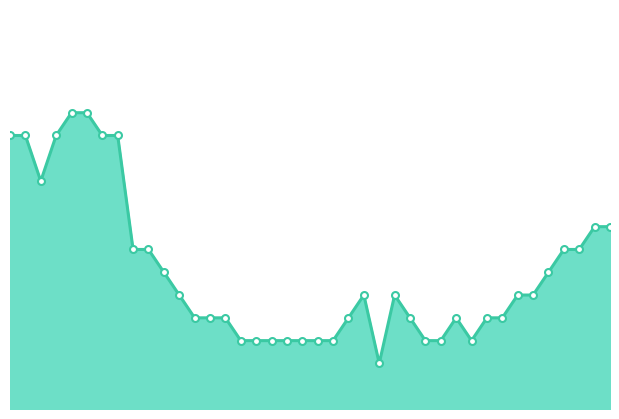

What is the label of the 37th point from the left?

2020-07-06